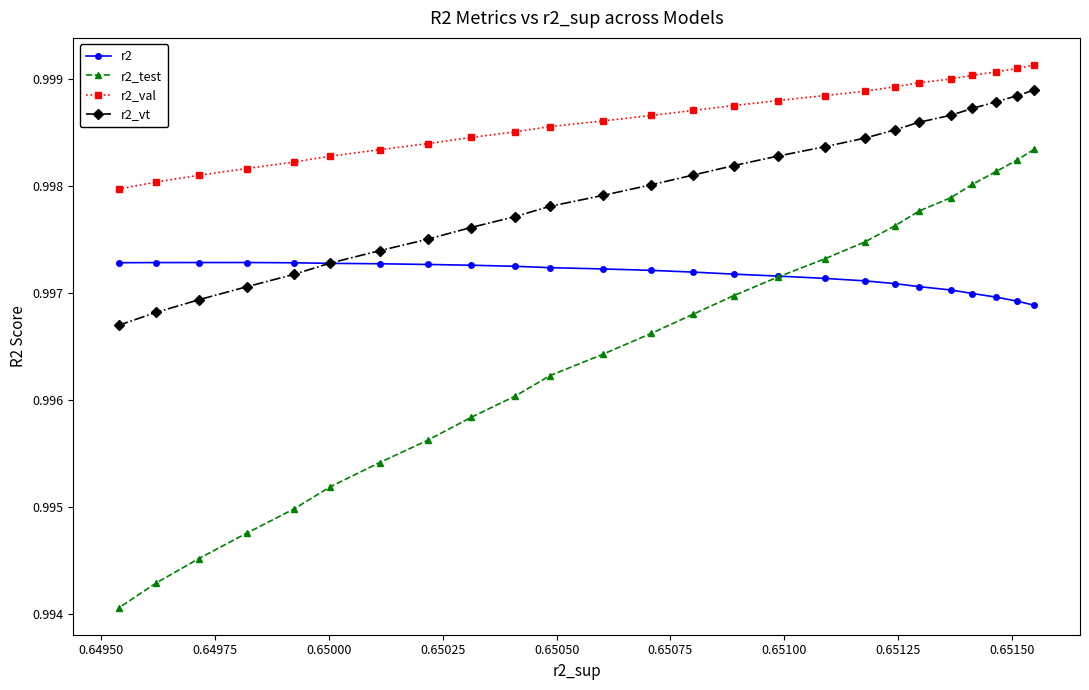

Which series has the largest range (max minus min)?

r2_test